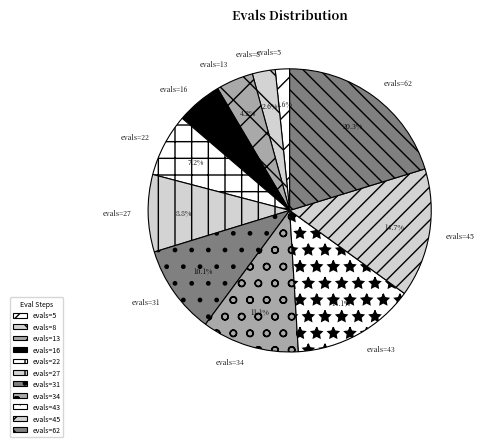

Count the number of slices in the pie.

11